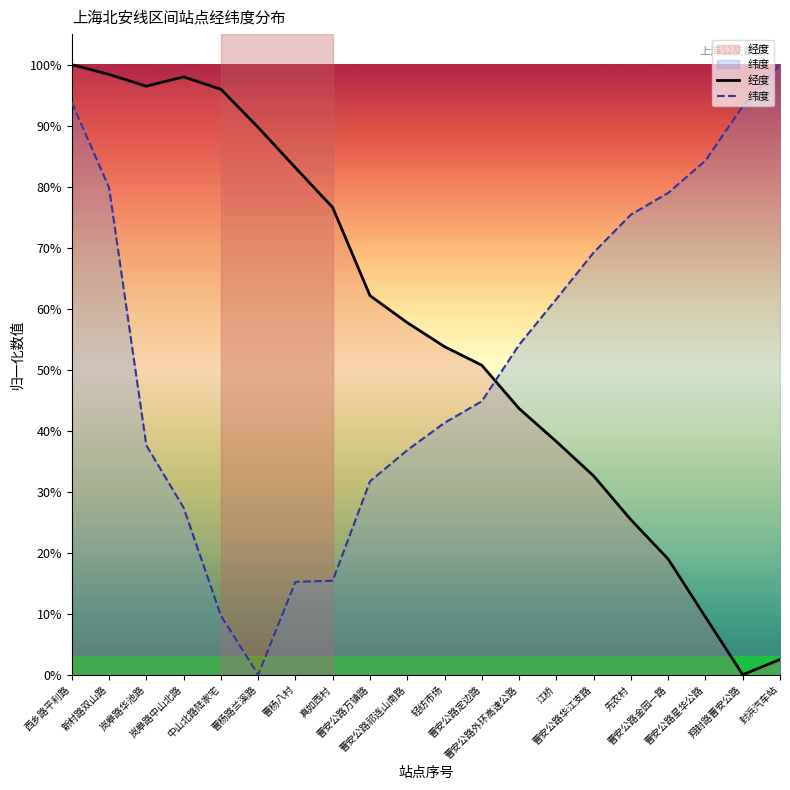

At which category is the sum across all series the highest?

西乡路平利路